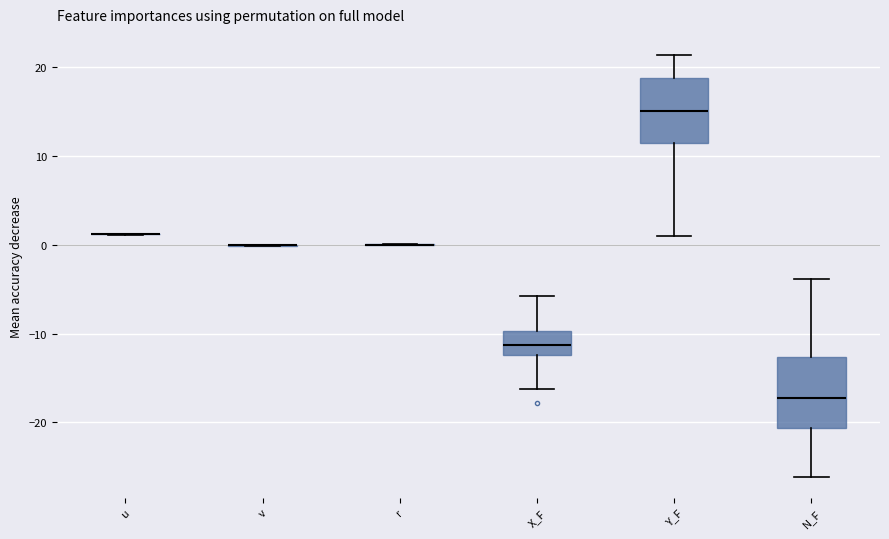

Where is the lower edge of the box for N_F on the y-axis? The values are not printed on the chart, so give them approximately, as read against the axis.

-21